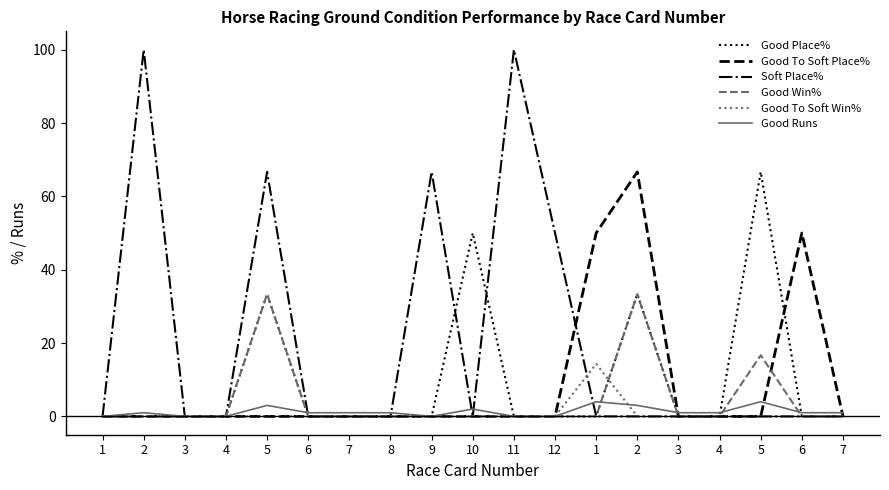

Is this an area chart (filled region under the line)?

No